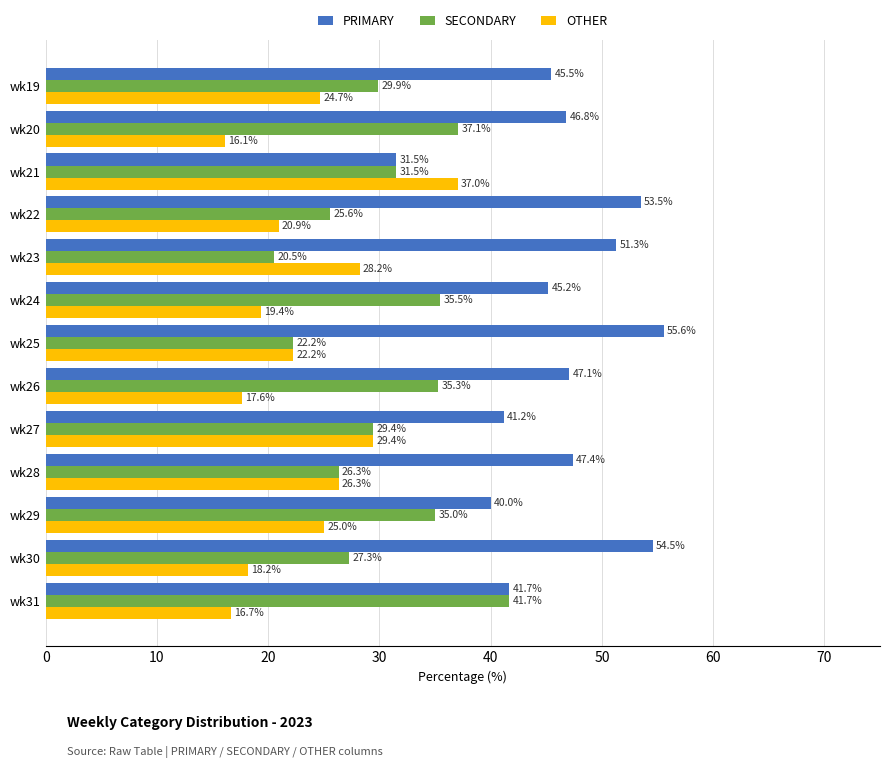

Which series has the largest range (max minus min)?

PRIMARY